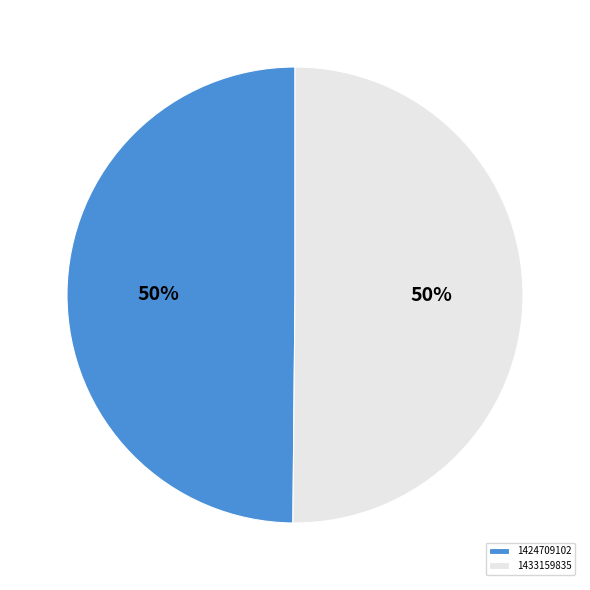

How many slices are in this pie chart?

2